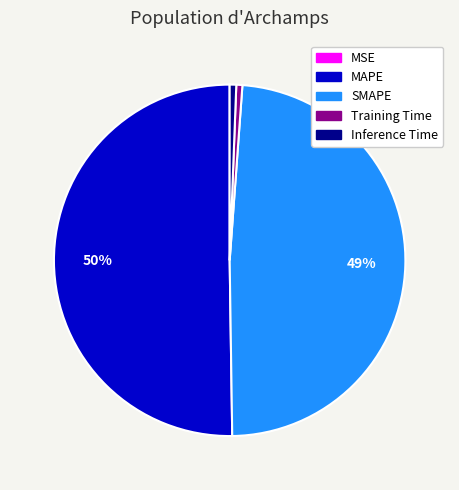

To the nearest percent, what portion does MAPE represent?

50%